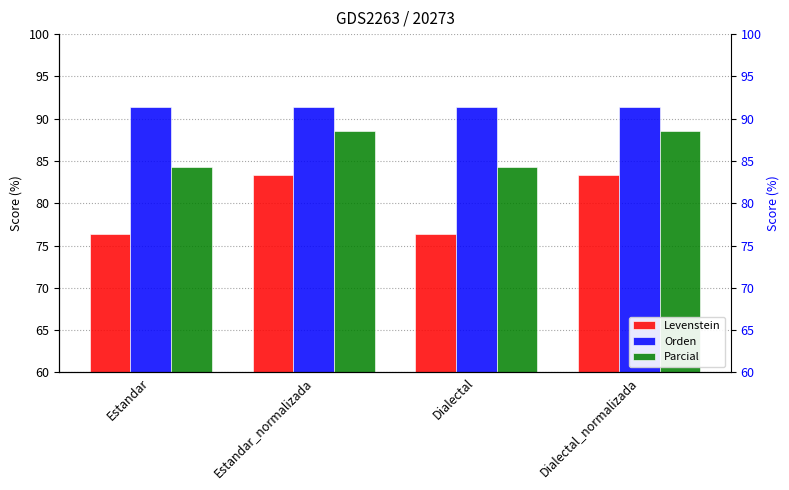

What is the lowest value of the Parcial series?

84.3